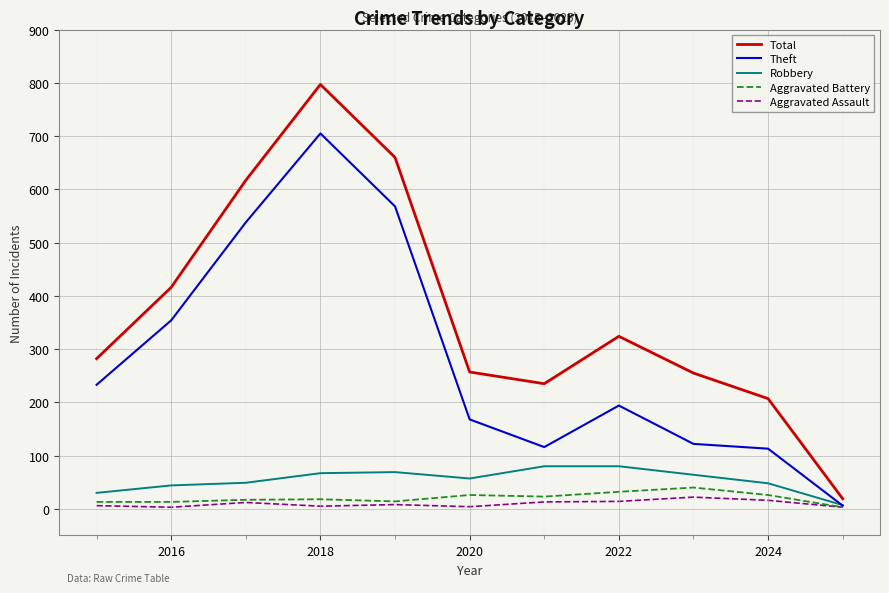

What is the minimum value for Total?

19